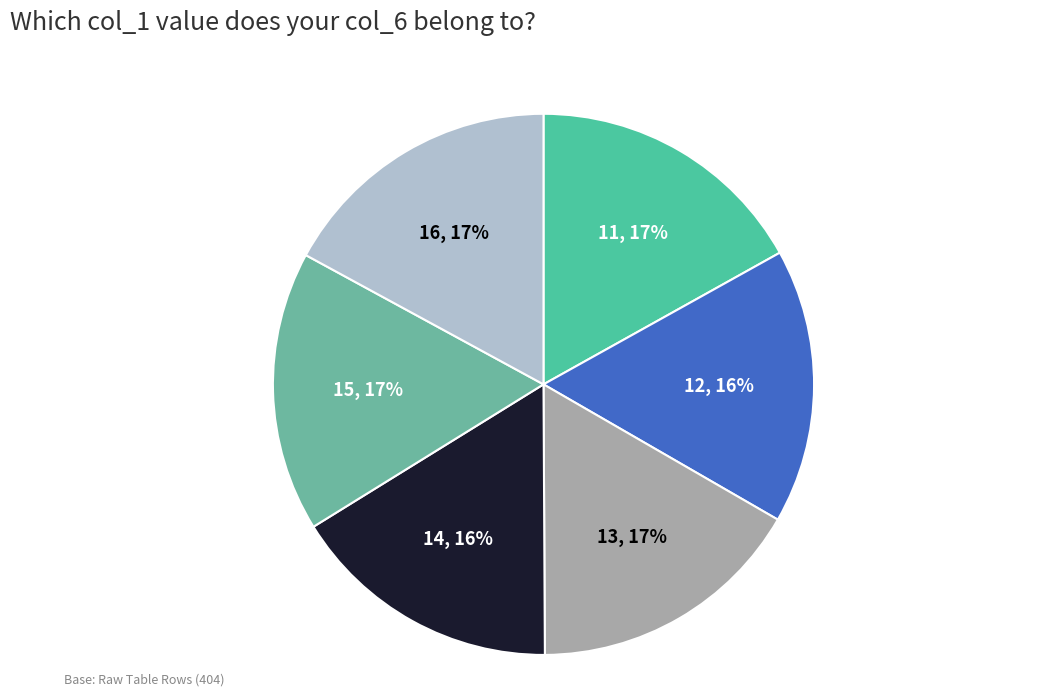

Do 16 and 14 together represent more than half of the pie?

No